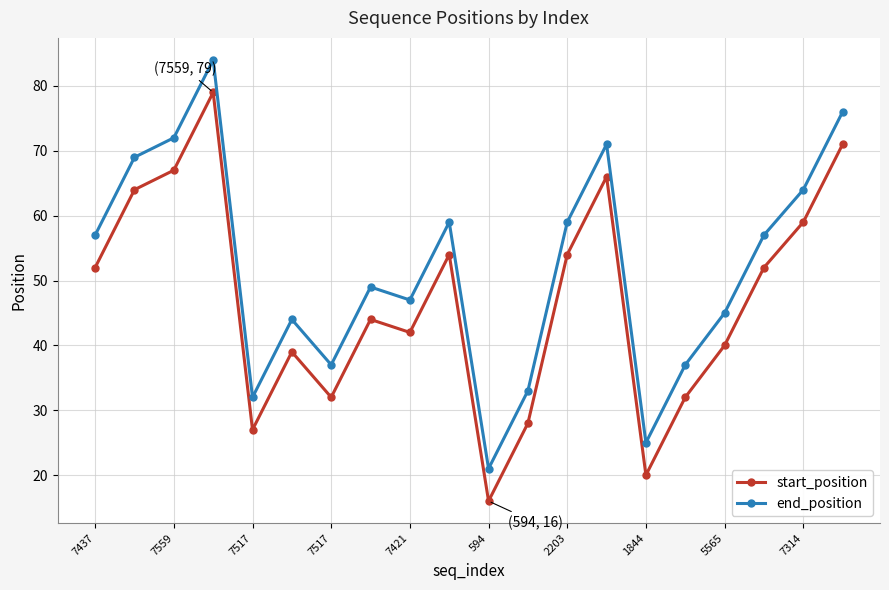

At how many categories does at least one series exceed 43?

14